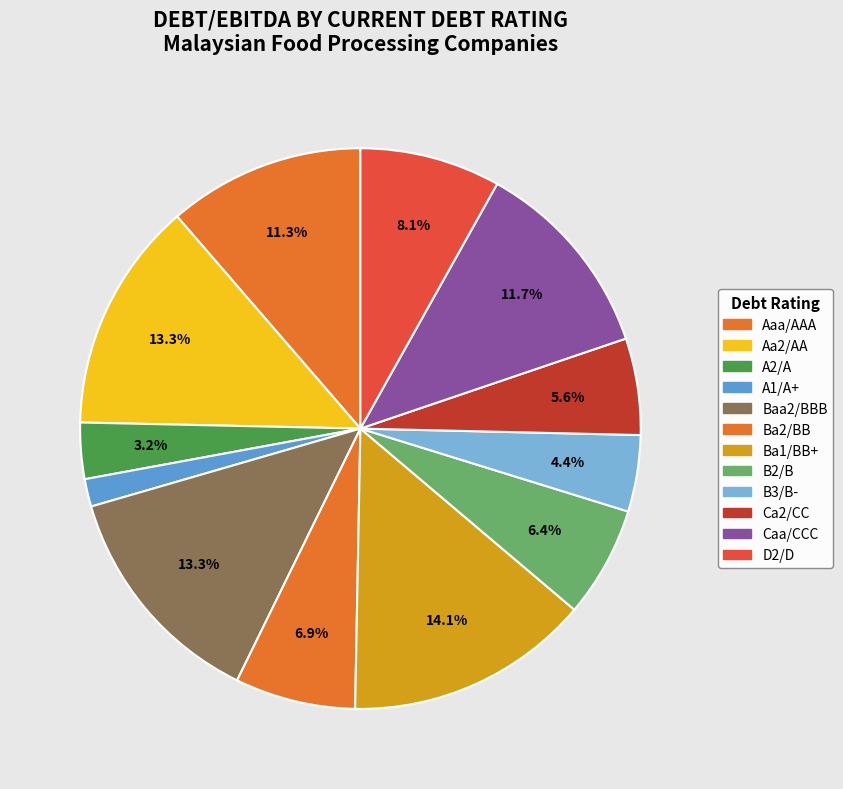

To the nearest percent, what portion does A1/A+ represent?

2%